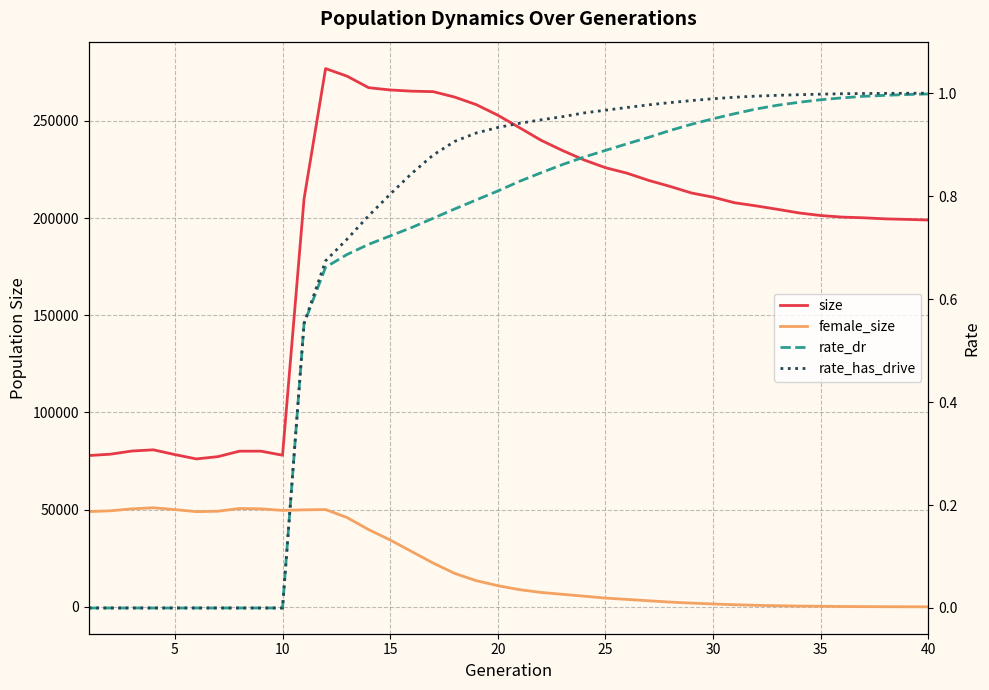

What is the lowest value of the female_size series?

10.0